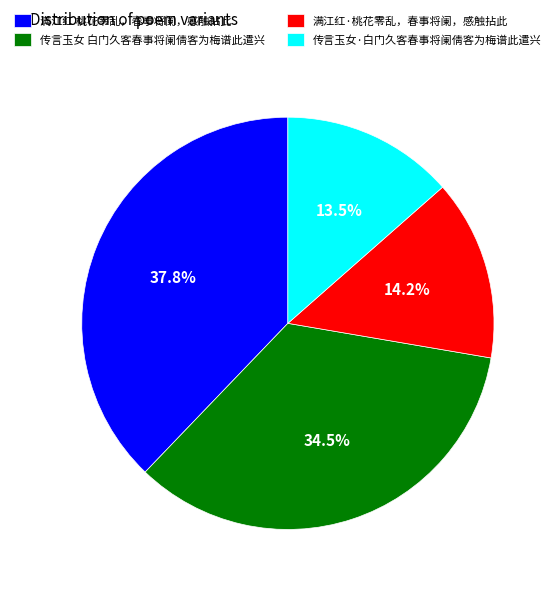

To the nearest percent, what is the difference between the largest and smallest slice percentages?

24%